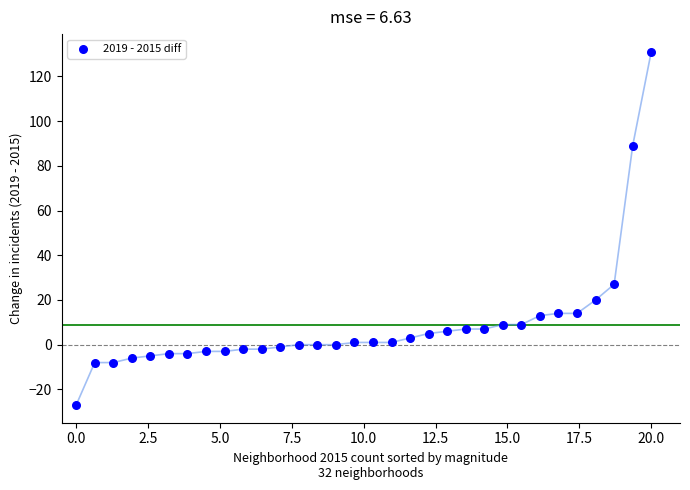

What Y value in the scatter plot is closest to 52?

27